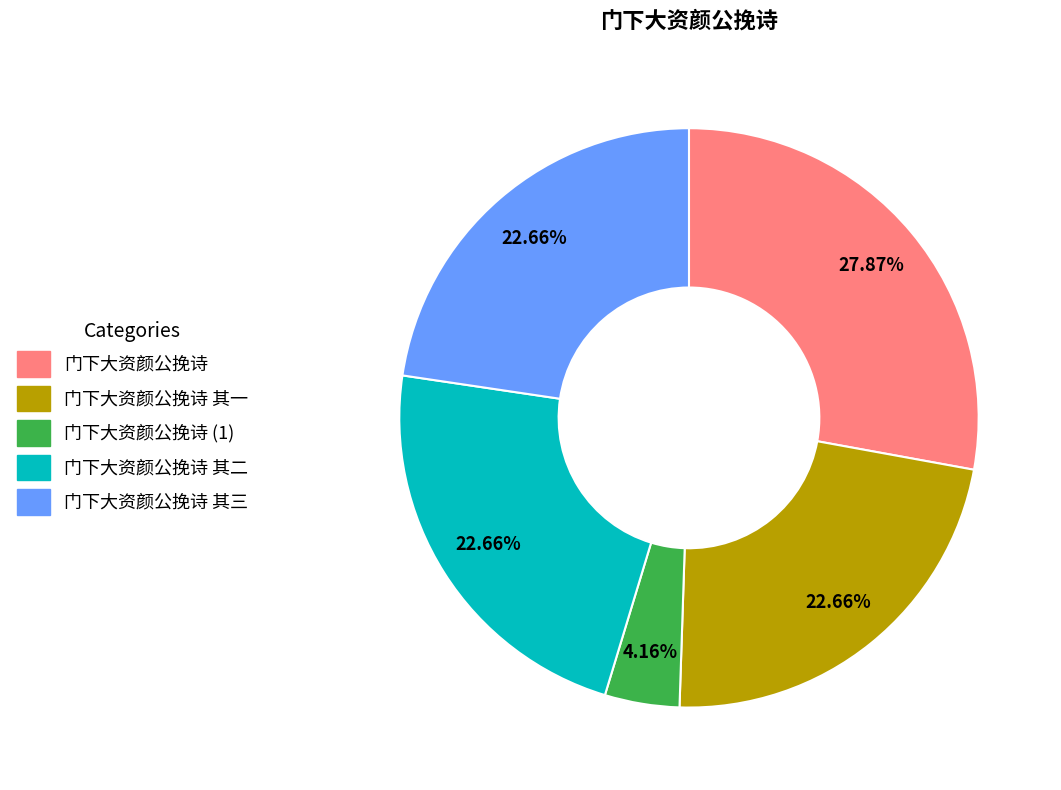

Which slice is the largest?

门下大资颜公挽诗